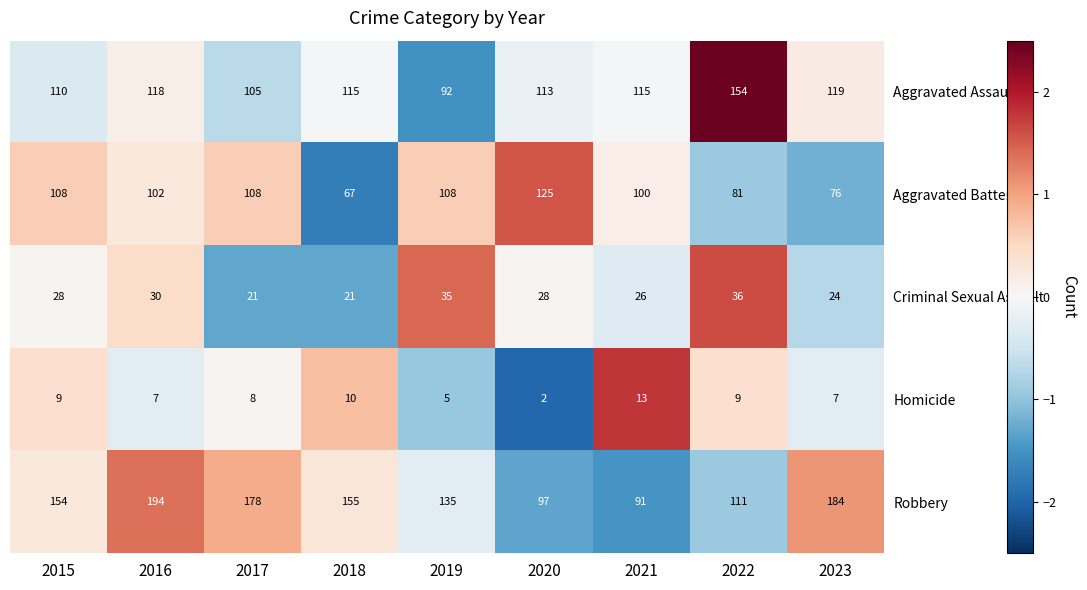

How many Criminal Sexual Assault values are between 24 and 30?

5